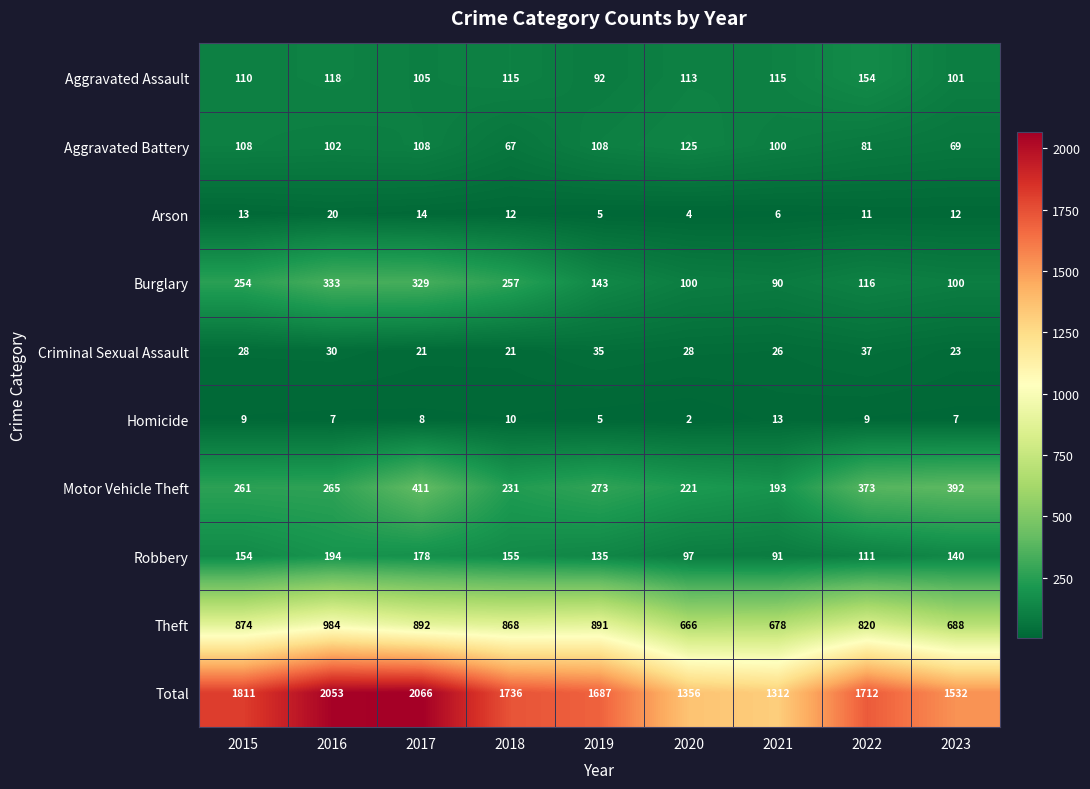

Rank the series by their maximum value, from lowest to highest.

Homicide, Arson, Criminal Sexual Assault, Aggravated Battery, Aggravated Assault, Robbery, Burglary, Motor Vehicle Theft, Theft, Total